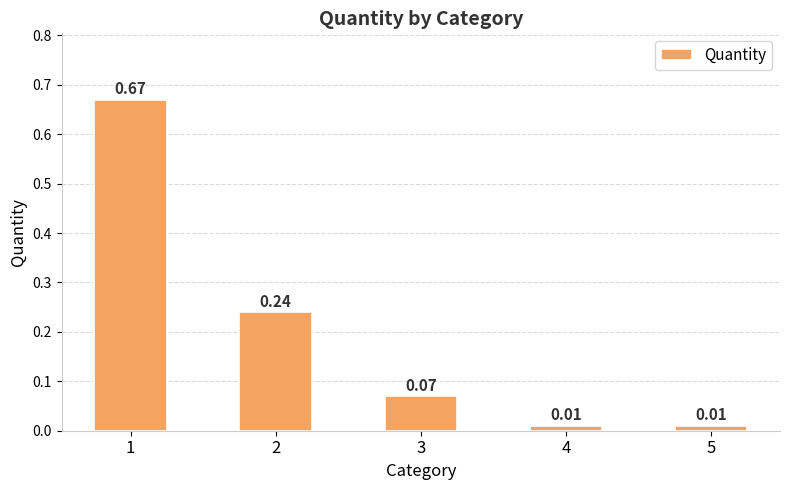

Which has a higher value, 5 or 1?

1